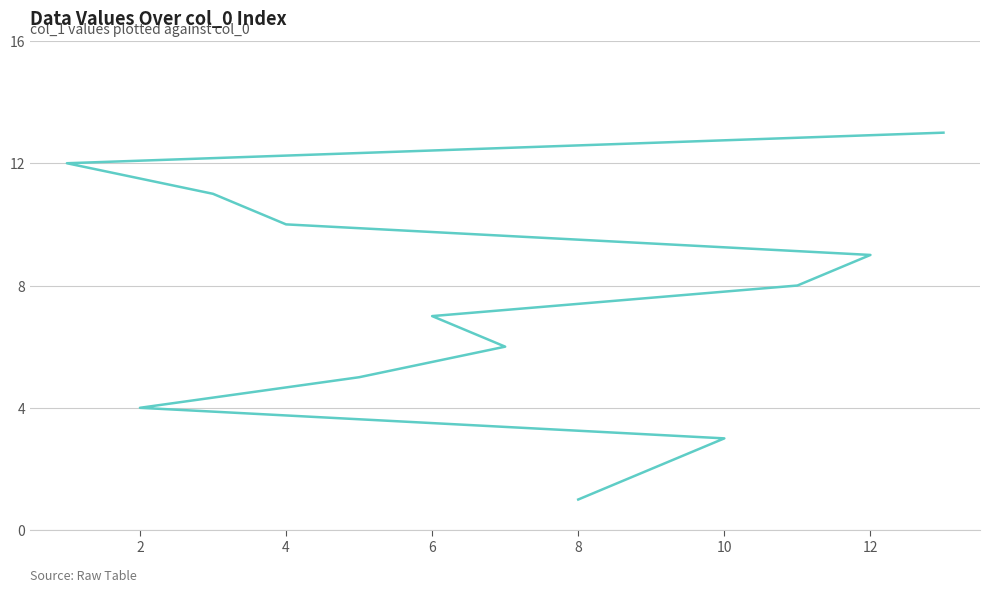

Reading left to right, list all the values displayed in this chart.

1	2	3	4	5	6	7	8	9	10	11	12	13